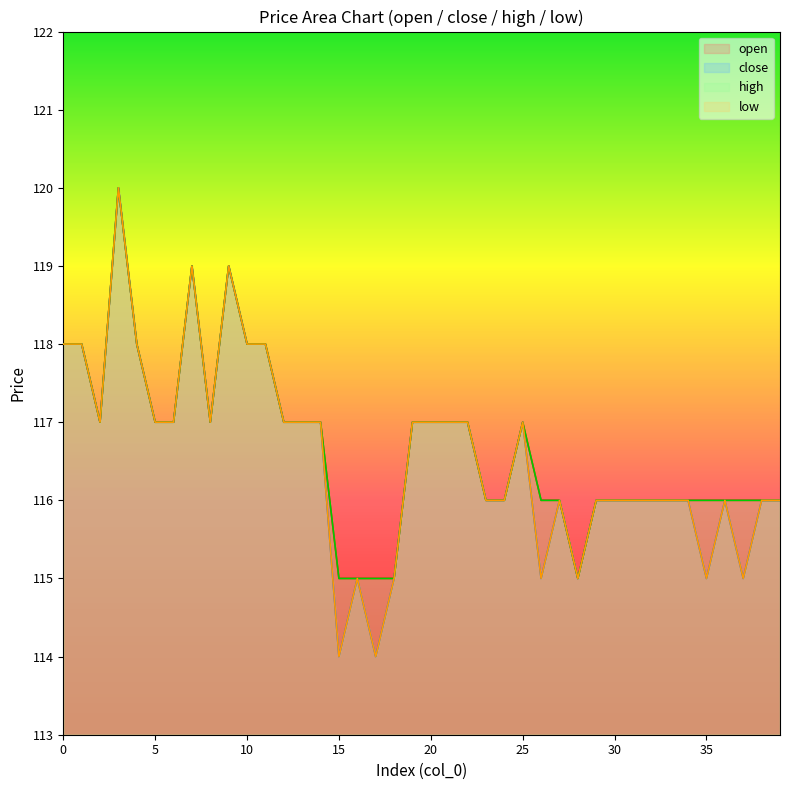

Where is open nearest to the value 117?

2